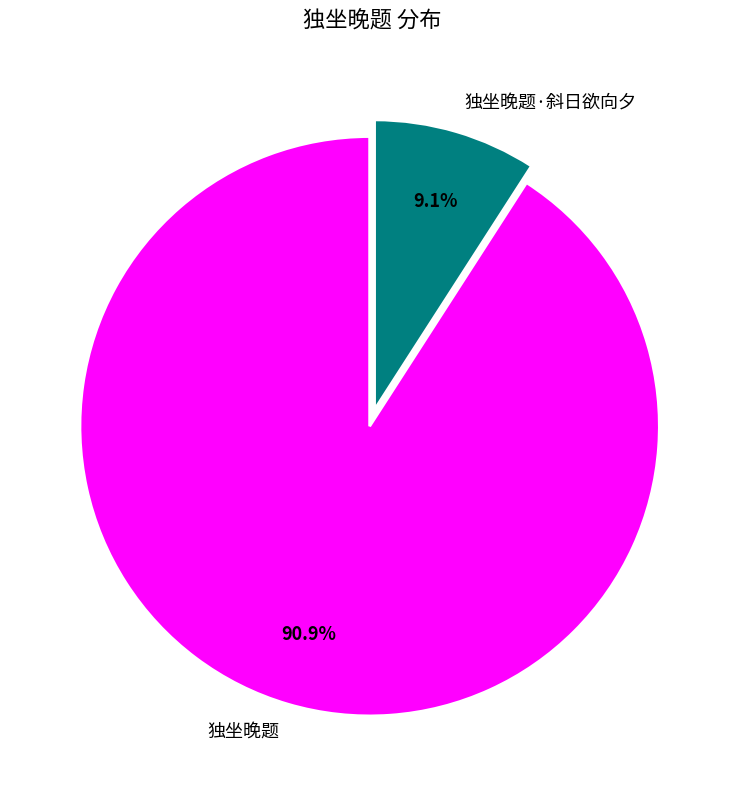

How many slices are in this pie chart?

2